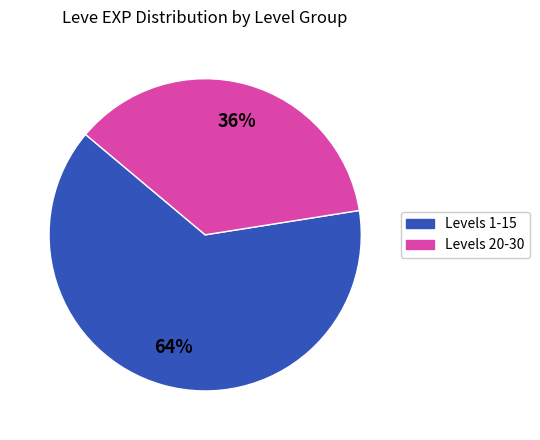

To the nearest percent, what percentage of the pie is Levels 20-30?

36%